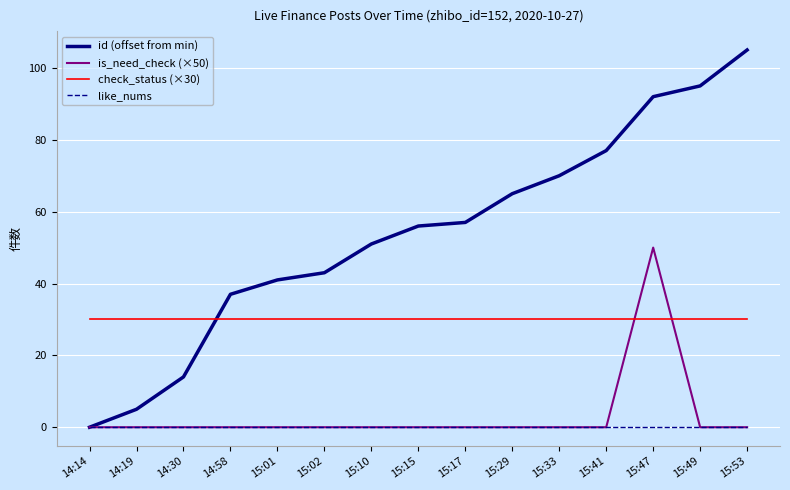

Is it true that is_need_check (×50) equals 0 at 15:02?

True